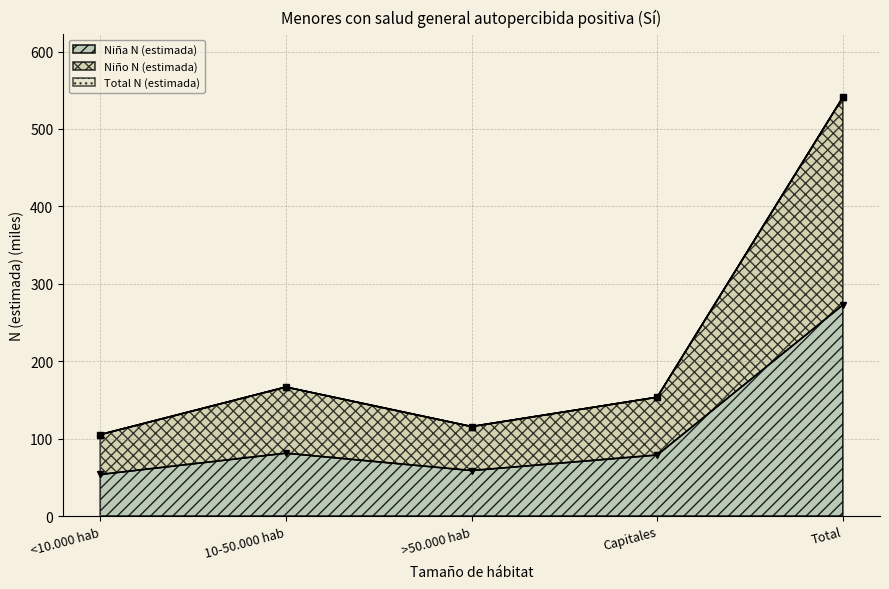

What is the lowest value of the Total N (estimada) series?

105.2